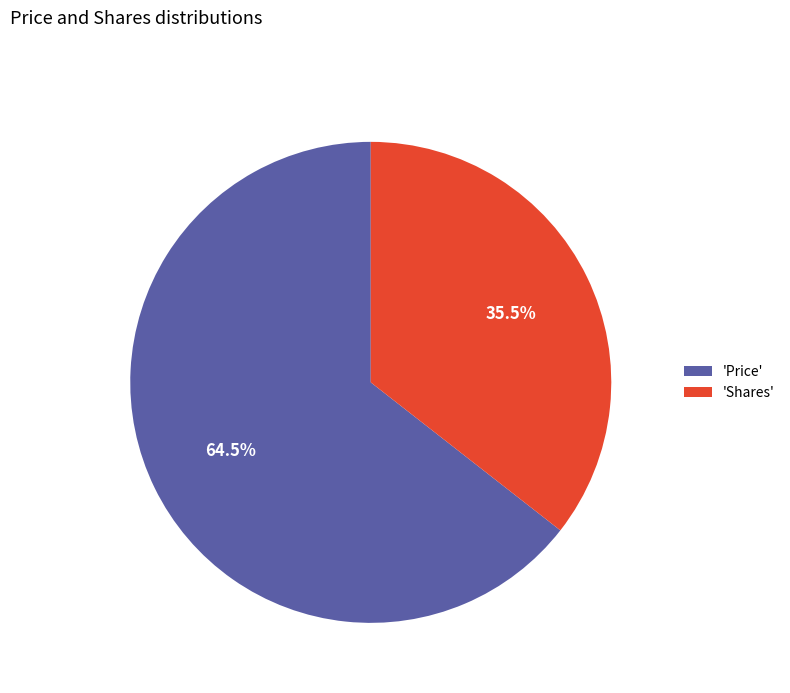

Is 'Shares' the majority of the pie?

No